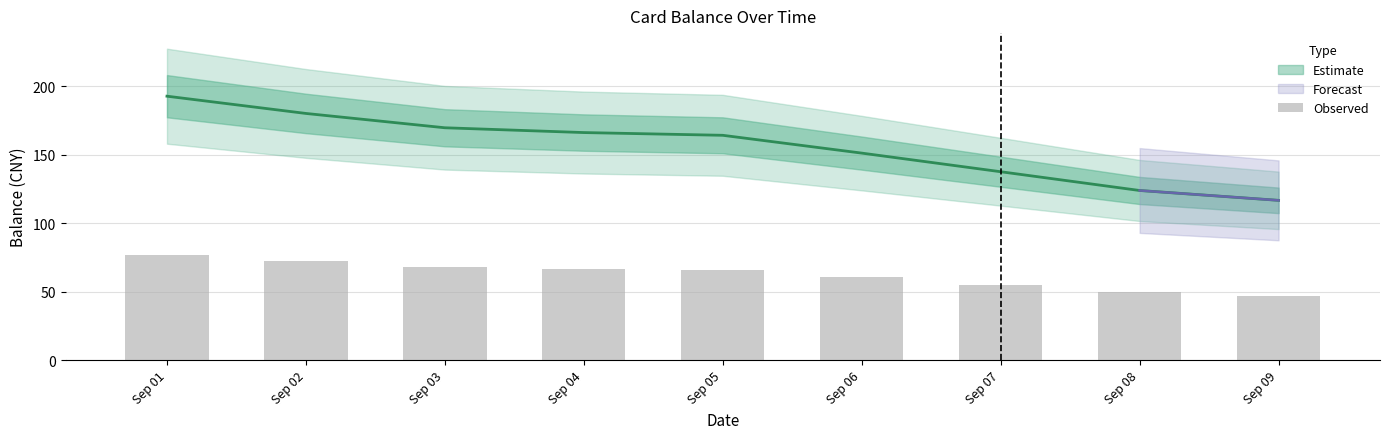

True or false: the data shows 37.8 at Sep 03.

False